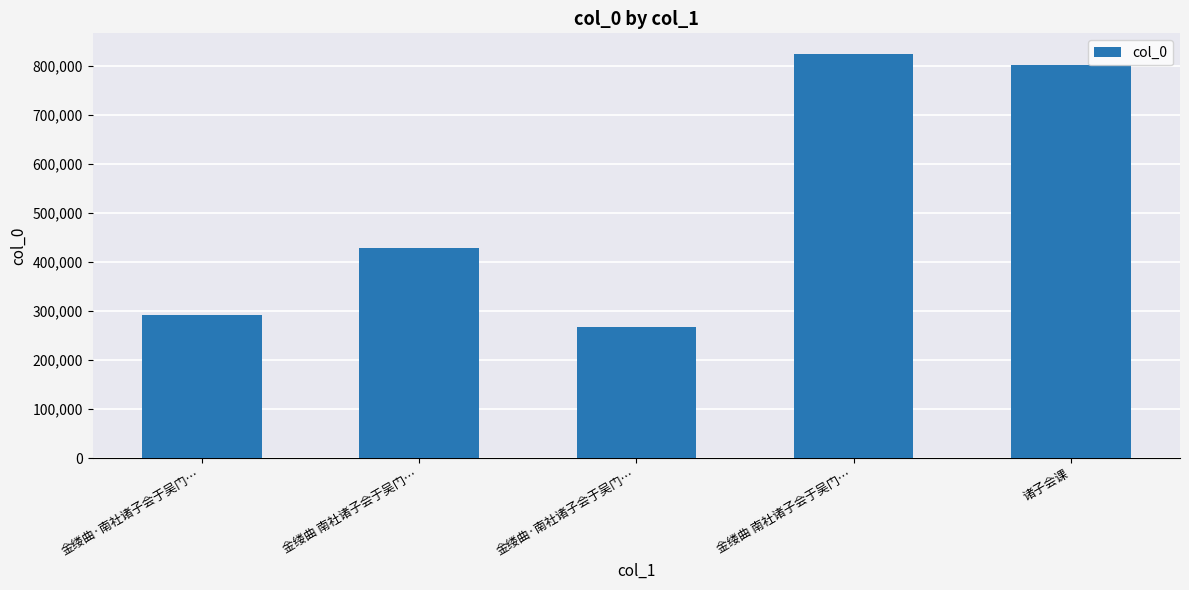

How many series are shown in this chart?

1